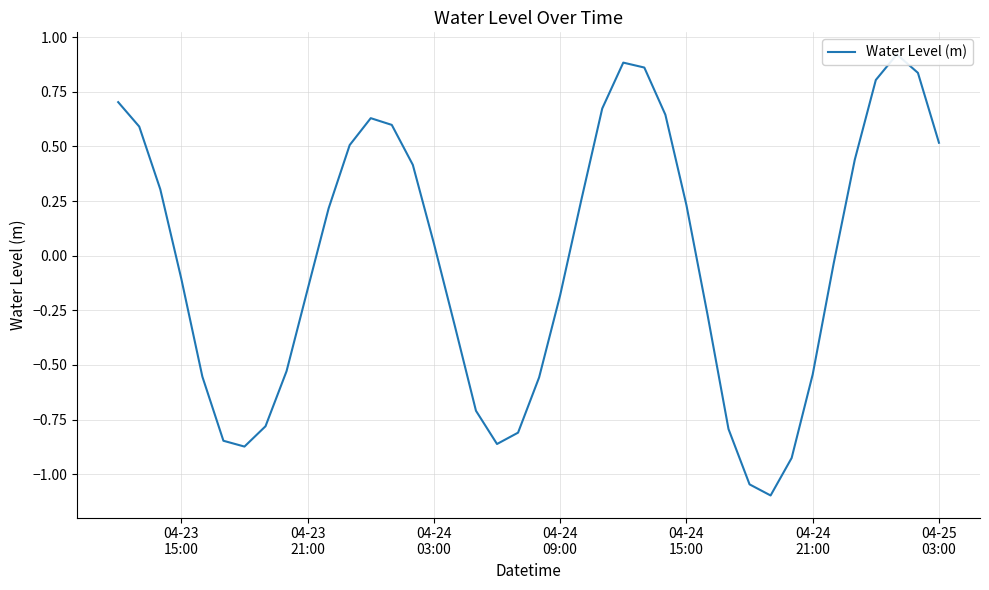

What is the difference between the maximum and minimum values?

2.0